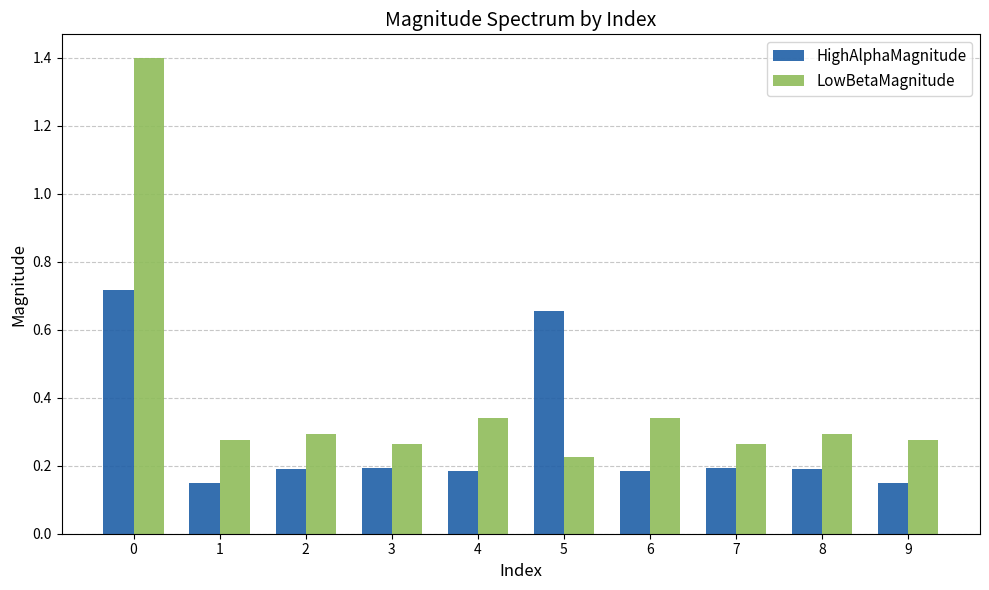

The value of LowBetaMagnitude at 3 is 0.3. True or false?

True